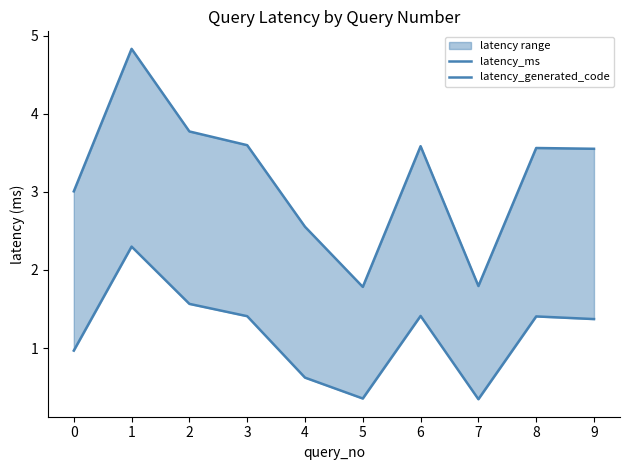

True or false: latency_ms and latency_generated_code cross at least once.

False